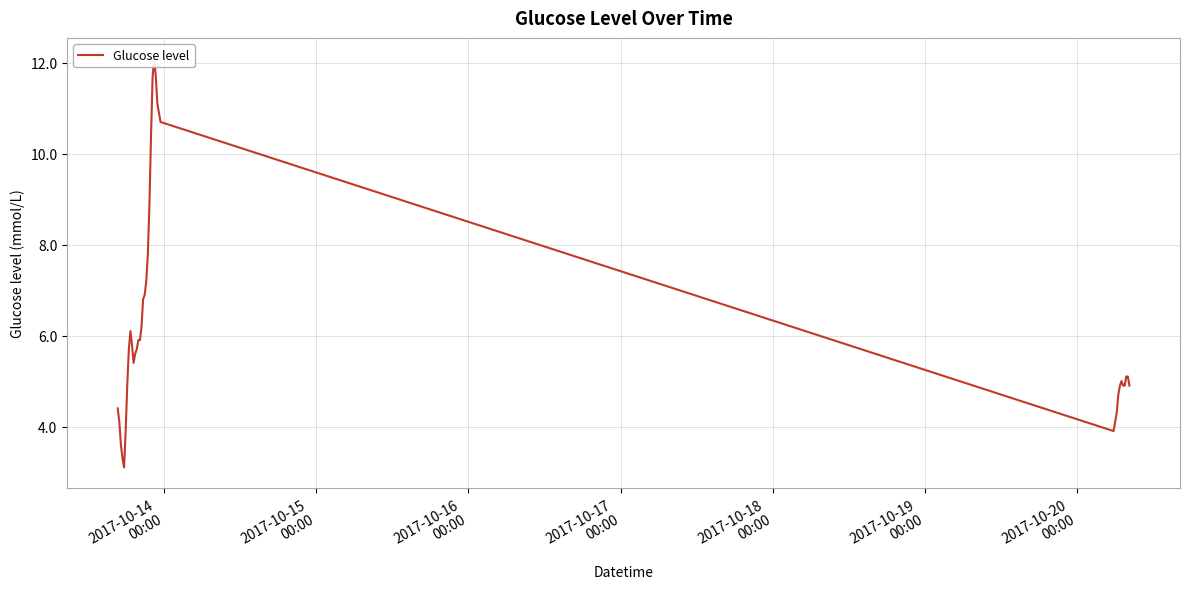

What is the sum of all values?

247.6